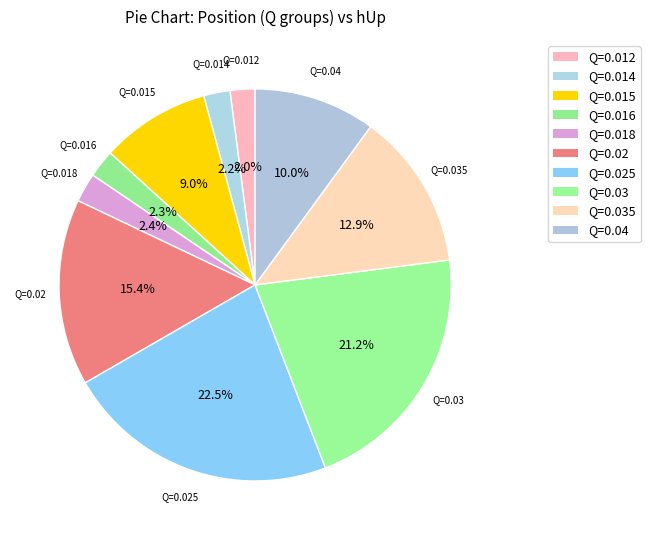

How many slices are in this pie chart?

10